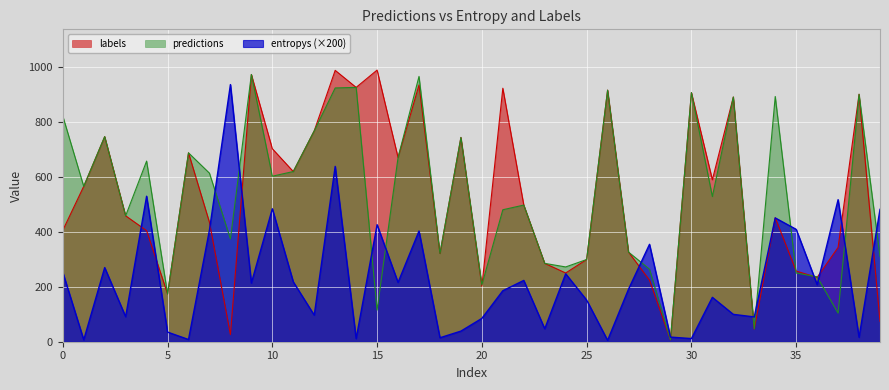

How many lines are shown in the chart?

3